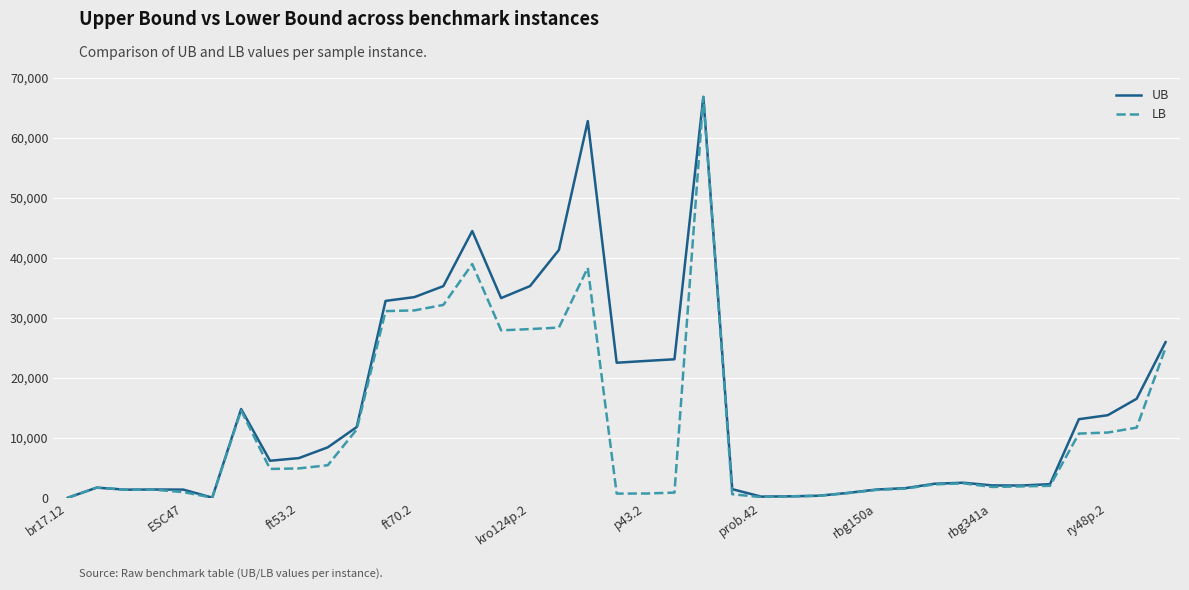

Which series has the largest total across all categories?

UB